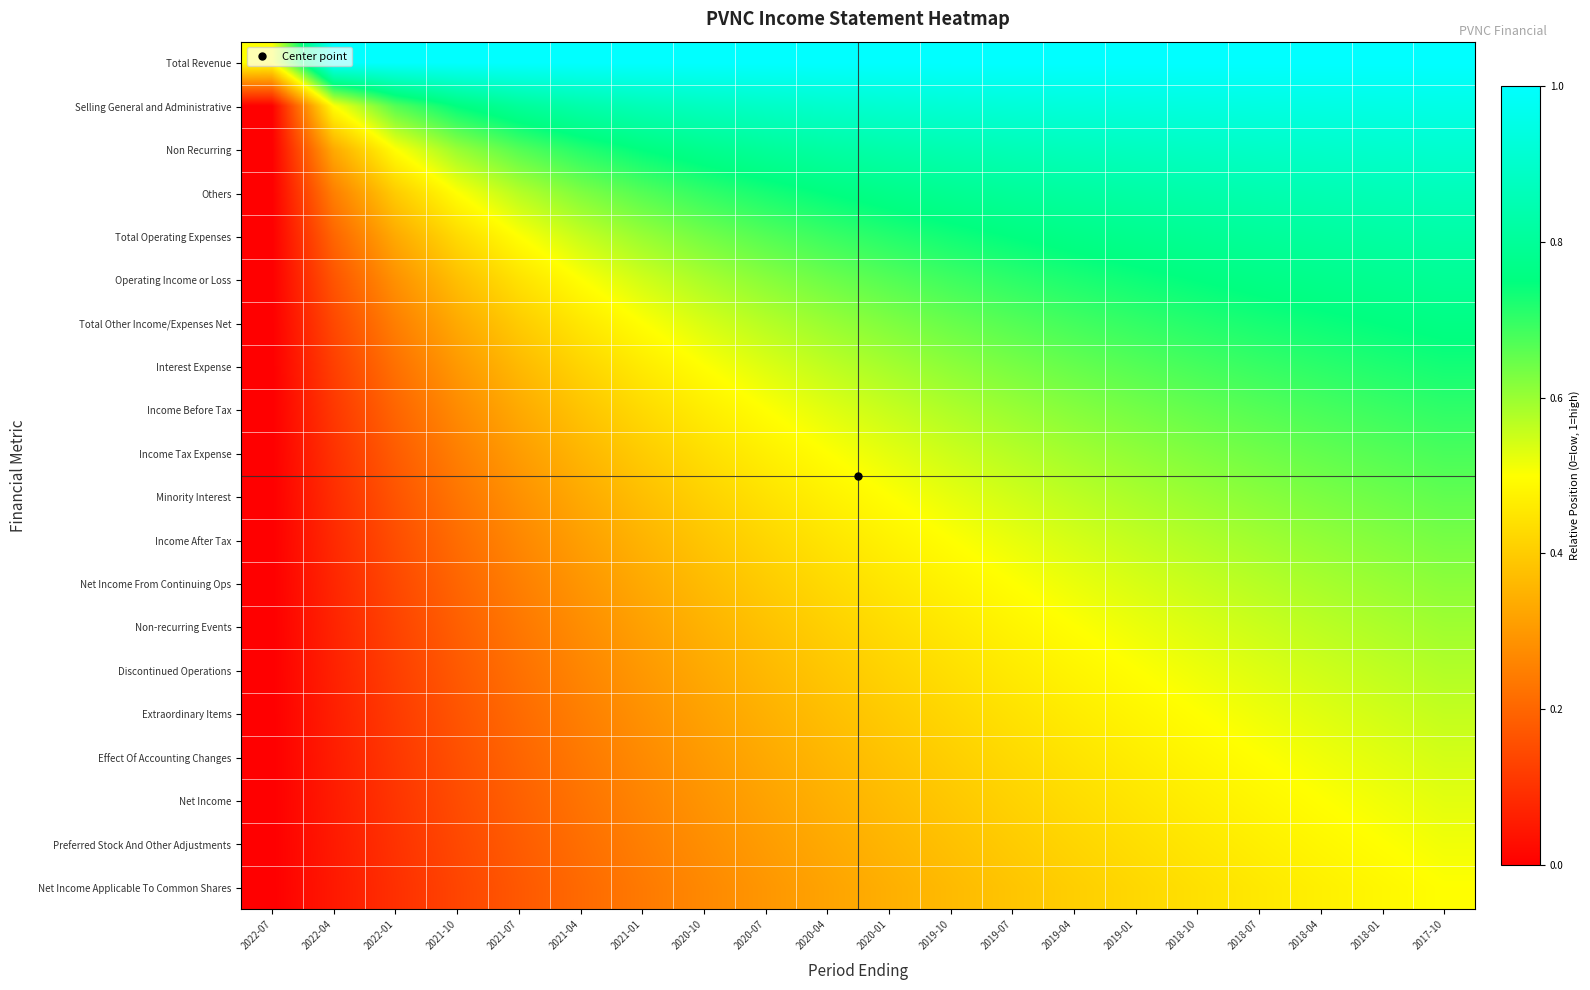

Rank the series at 2022-01 from lowest to highest value.

Net Income Applicable To Common Shares, Preferred Stock And Other Adjustments, Net Income, Effect Of Accounting Changes, Extraordinary Items, Discontinued Operations, Non-recurring Events, Net Income From Continuing Ops, Income After Tax, Minority Interest, Income Tax Expense, Income Before Tax, Interest Expense, Total Other Income/Expenses Net, Operating Income or Loss, Total Operating Expenses, Others, Non Recurring, Selling General and Administrative, Total Revenue